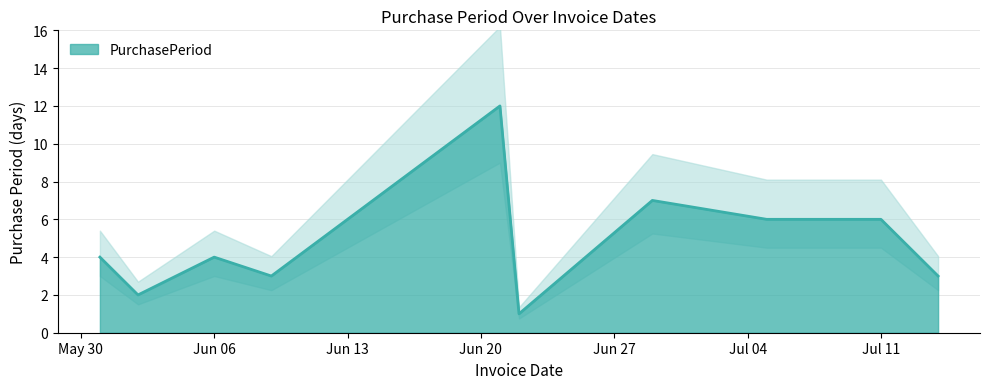

What is the average value?

5